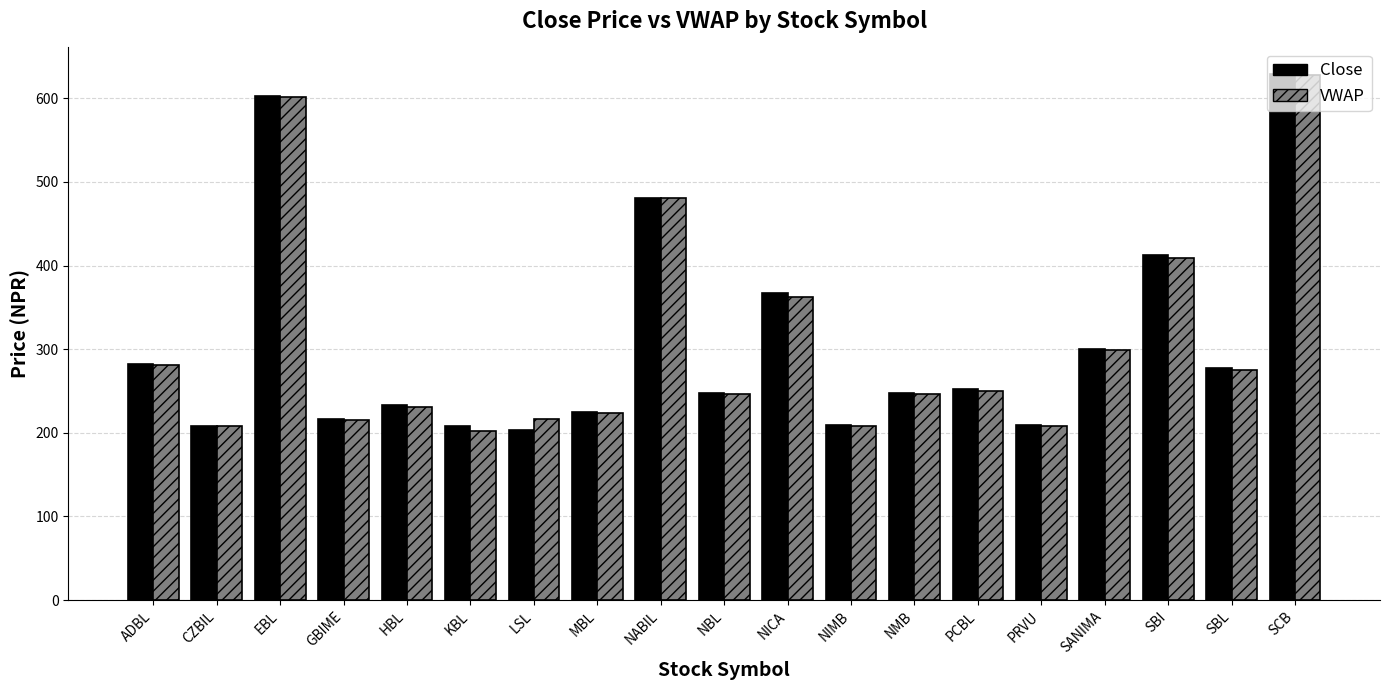

The Close series shows 135.6 at EBL. True or false?

False